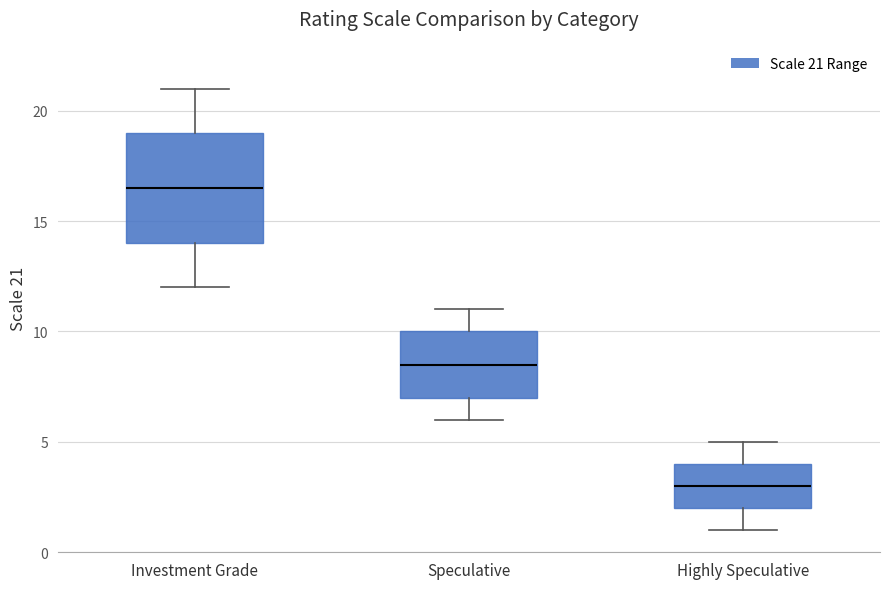

Comparing the boxes themselves (not the whiskers), which one is the tallest?

Investment Grade